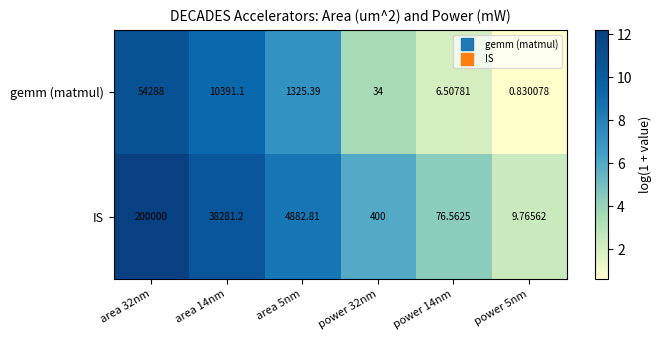

Which series has the largest range (max minus min)?

IS